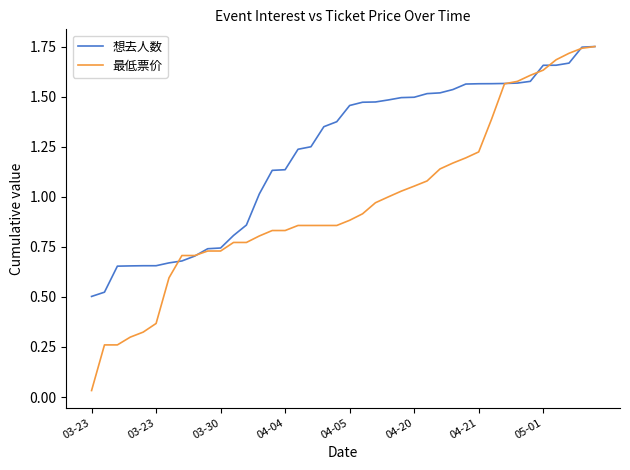

Which series has the largest total across all categories?

想去人数